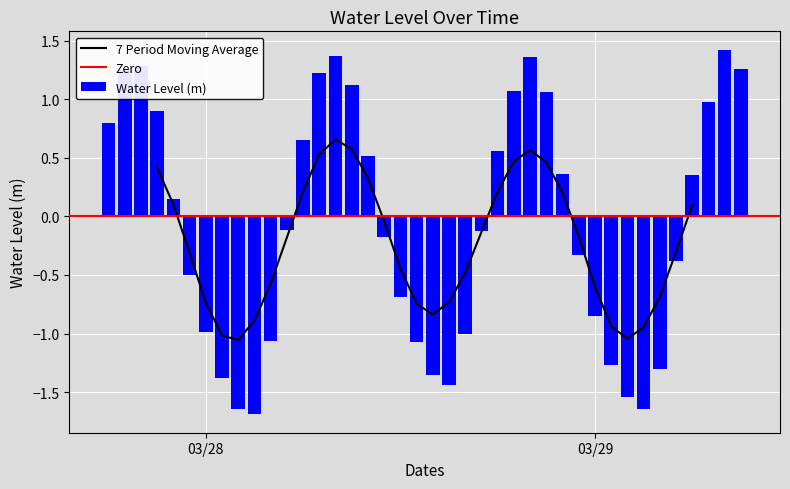

Reading left to right, list all the values displayed in this chart.

0.8	1.3	1.3	0.9	0.1	-0.5	-1.0	-1.4	-1.6	-1.7	-1.1	-0.1	0.7	1.2	1.4	1.1	0.5	-0.2	-0.7	-1.1	-1.4	-1.4	-1.0	-0.1	0.6	1.1	1.4	1.1	0.4	-0.3	-0.8	-1.3	-1.5	-1.6	-1.3	-0.4	0.4	1.0	1.4	1.3